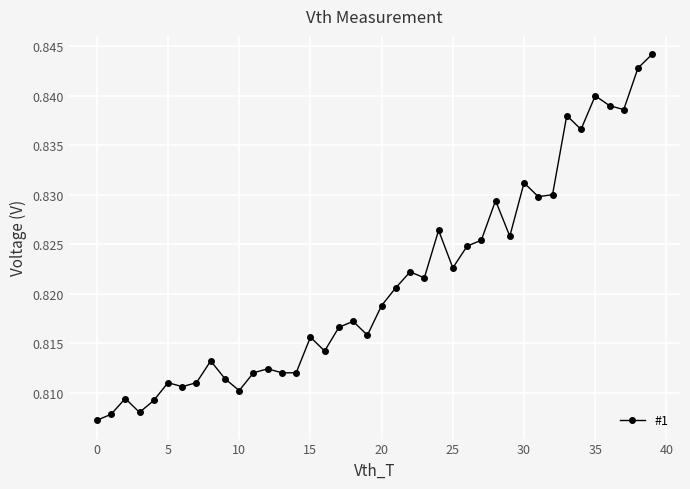

How many values are between 0 and 1?

40